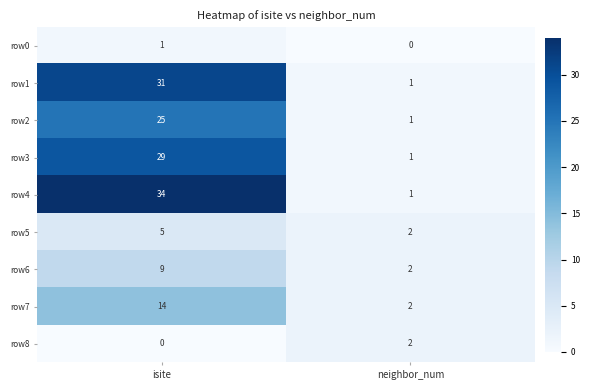

At which label does row0 reach its minimum?

neighbor_num